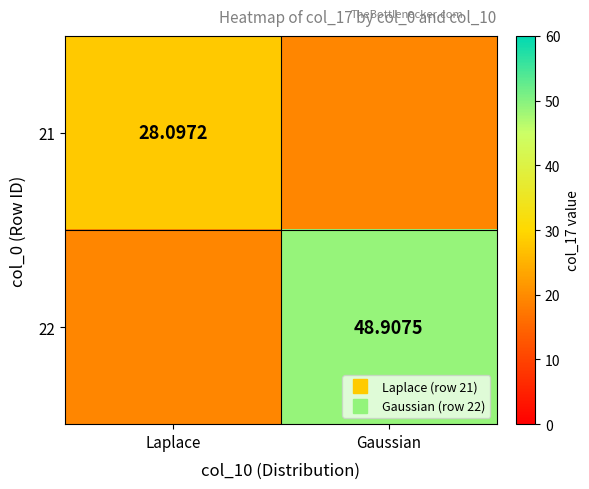

The value of 21 at Laplace is 28.1. True or false?

True